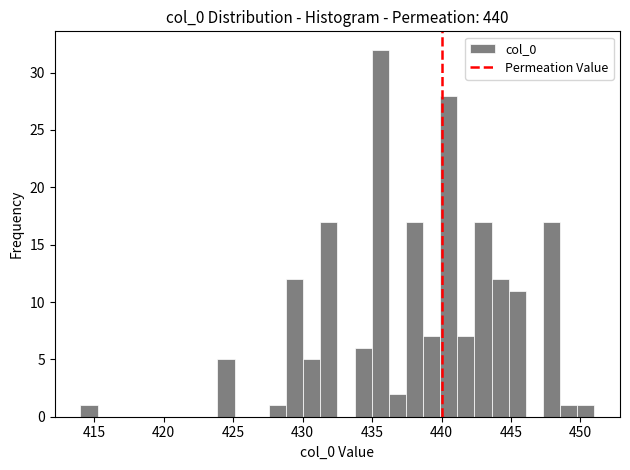

Read against the x-axis, roughly where is the centre of the tallest bar?

435.5